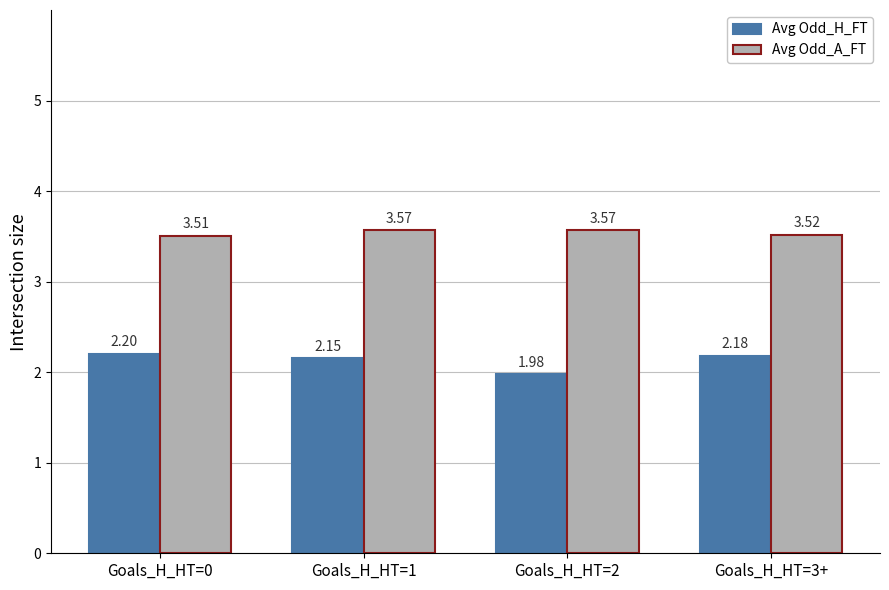

What is the difference between the second highest and minimum values in the Avg Odd_H_FT series?

0.2